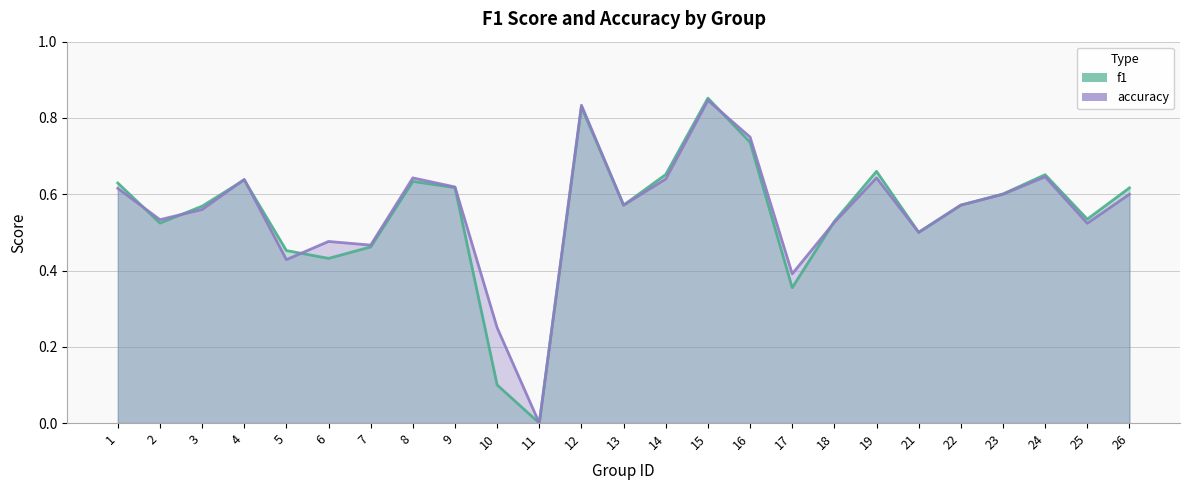

At which category does f1 reach its first local valley?

2